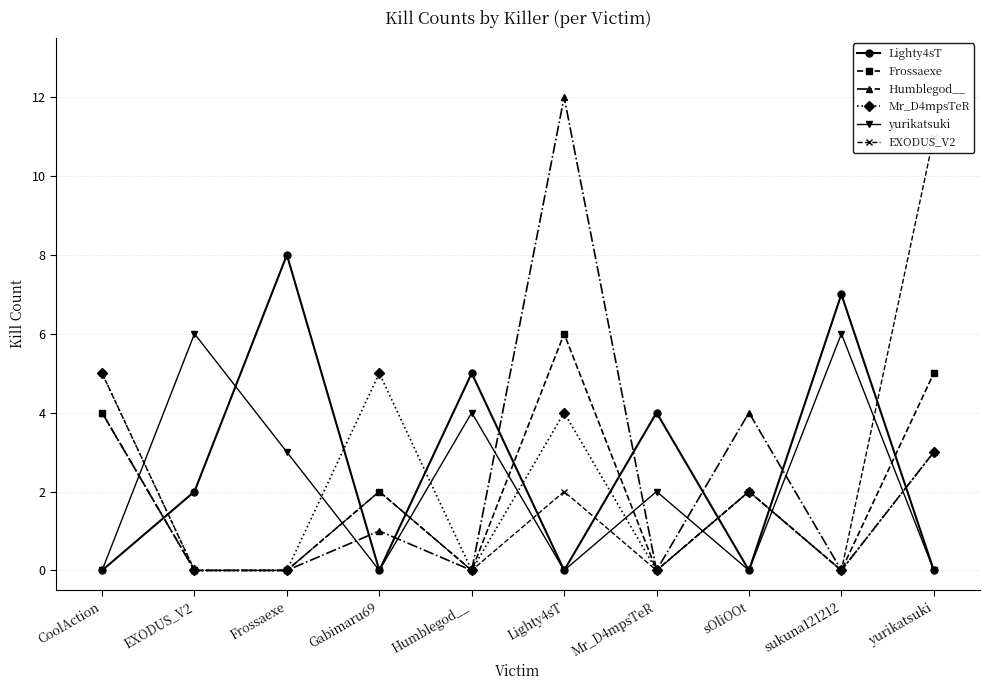

How many values in the yurikatsuki series are below 2?

5